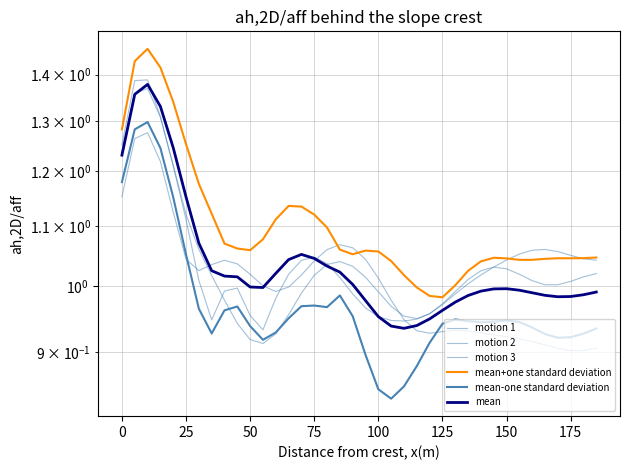

How many times do motion 1 and motion 3 cross each other?

2